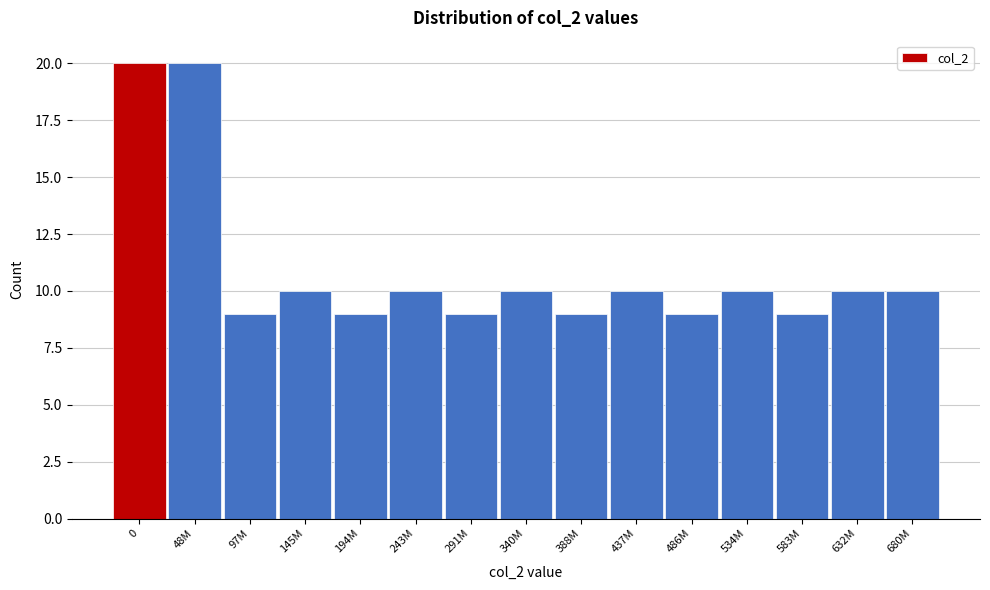

Reading right to left, extract all data points from this chart.

10	10	9	10	9	10	9	10	9	10	9	10	9	20	20